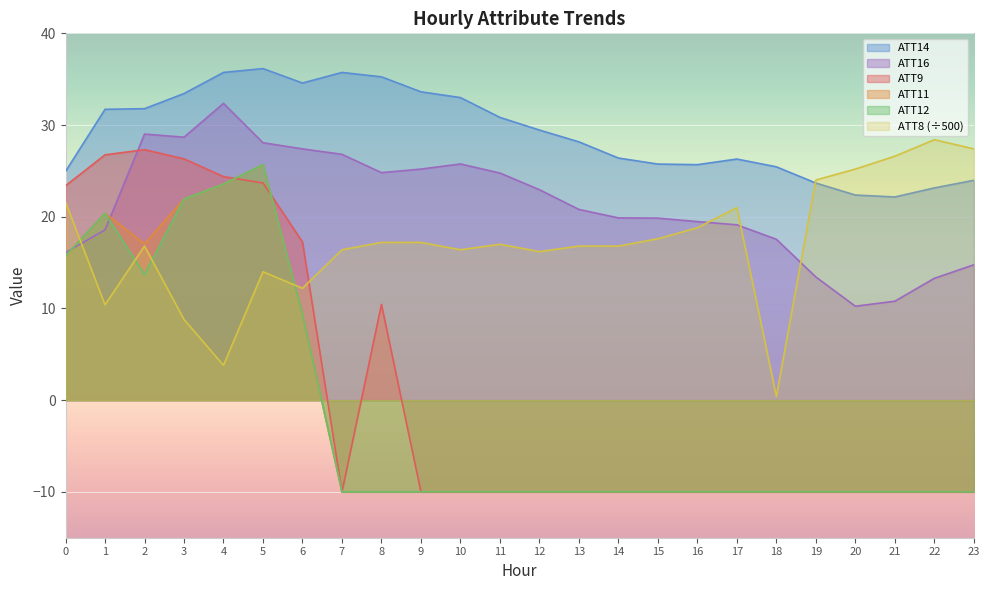

Where do ATT9 and ATT11 first cross each other?

4 and 5